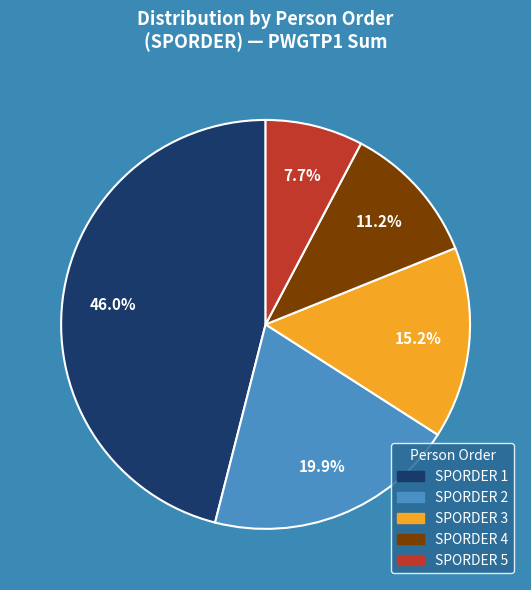

How many slices are in this pie chart?

5